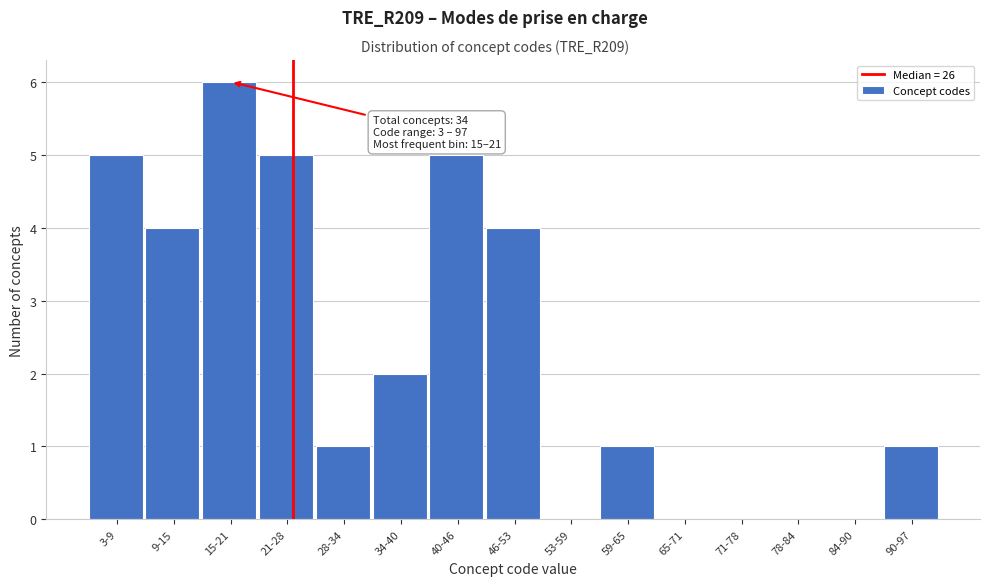

Reading left to right, extract all data points from this chart.

3-9=5	9-15=4	15-21=6	21-28=5	28-34=1	34-40=2	40-46=5	46-53=4	53-59=0	59-65=1	65-71=0	71-78=0	78-84=0	84-90=0	90-97=1